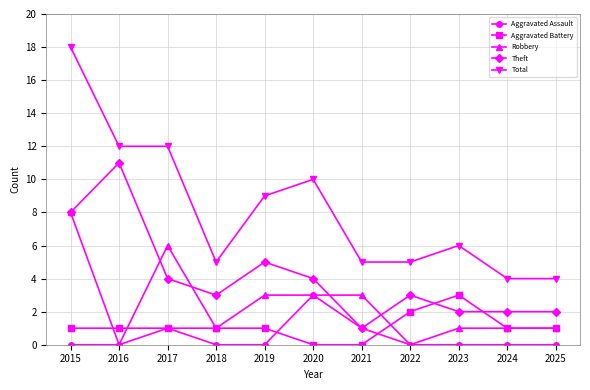

What is the total value across all series at 2015?

35